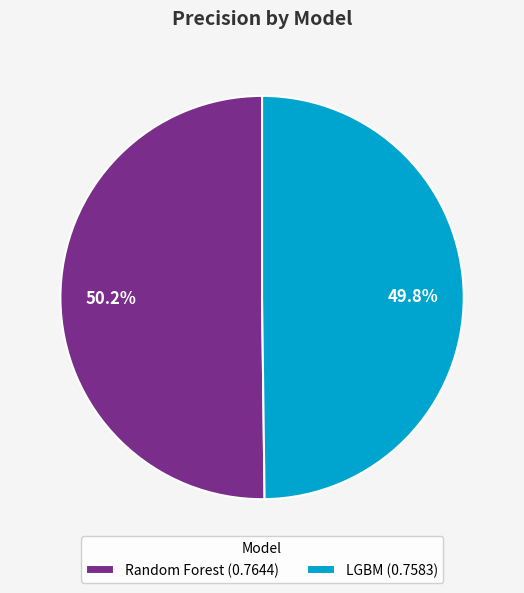

Is there any slice that represents more than half of the pie?

Yes